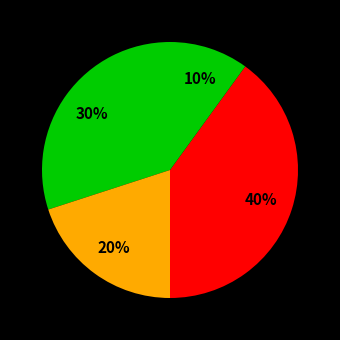

How many segments does this pie chart have?

4